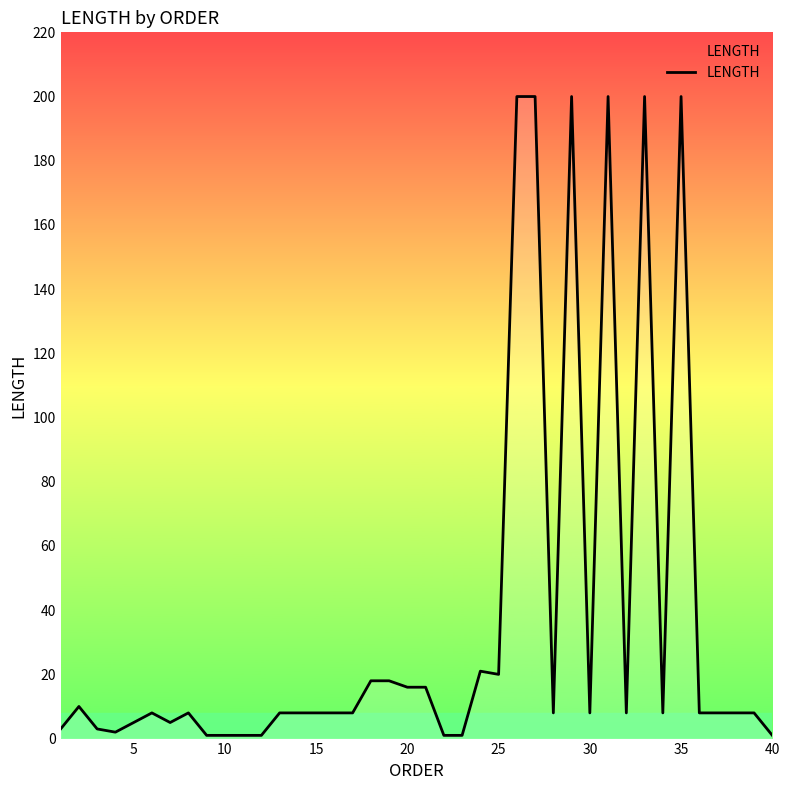

What is the maximum value shown in the chart?

200